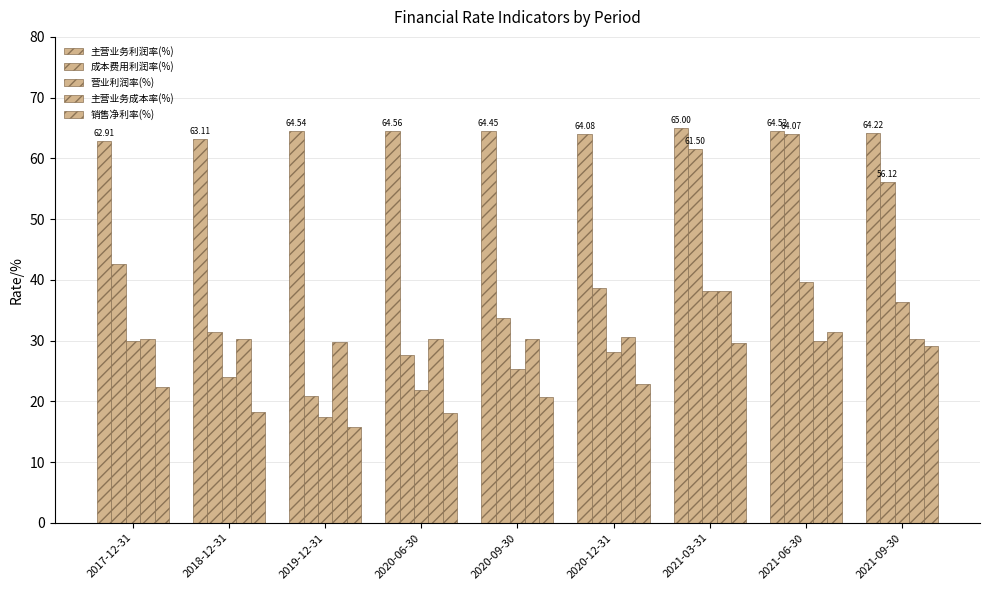

How many categories are shown in the chart?

9